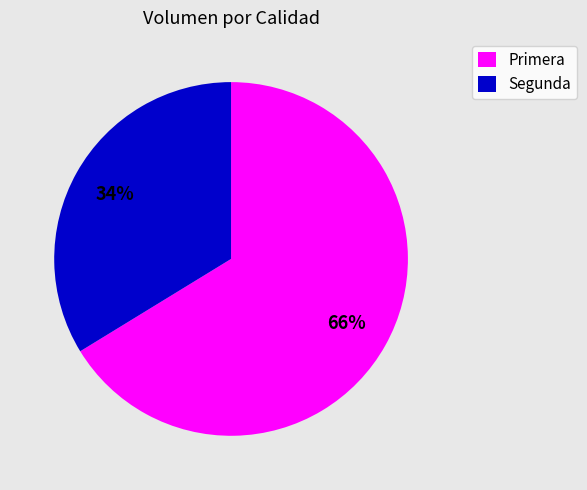

Is the sum of Primera and Segunda greater than half?

Yes